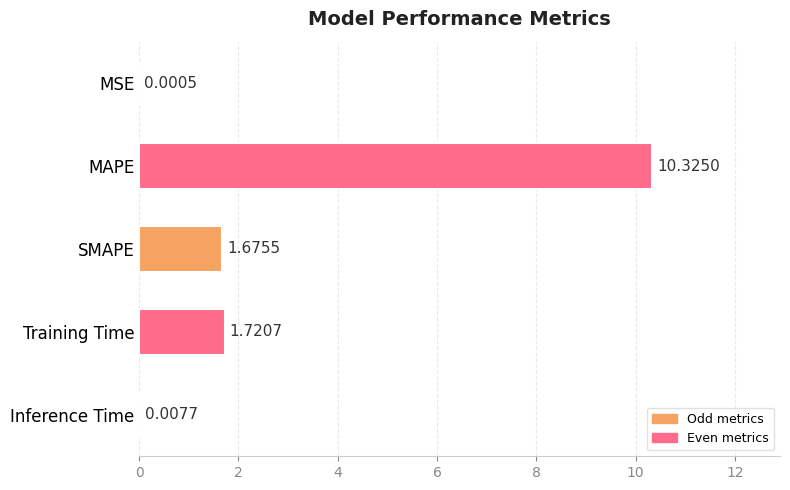

What is the sum of the values at Training Time and SMAPE?

3.4